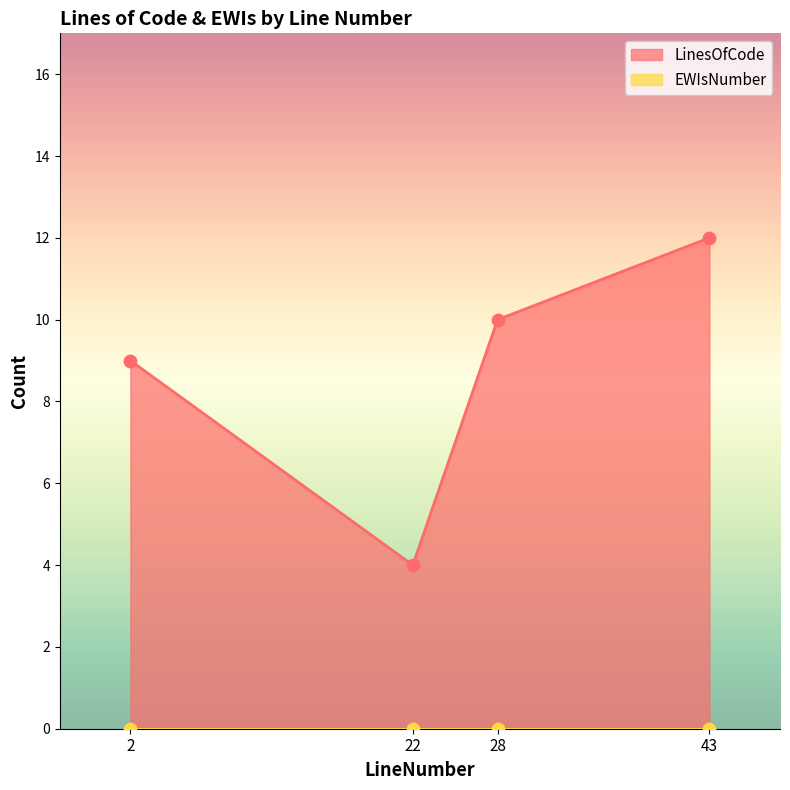

Between 28 and 43, which is larger?

43